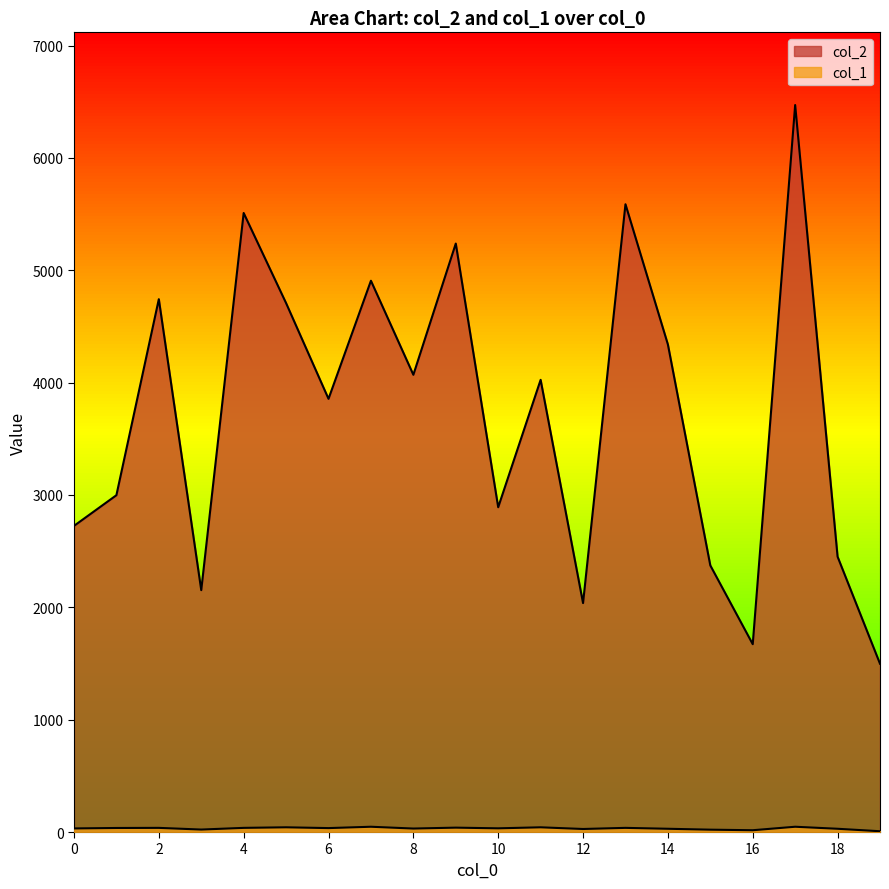

What are all the series names shown in the legend?

col_2, col_1